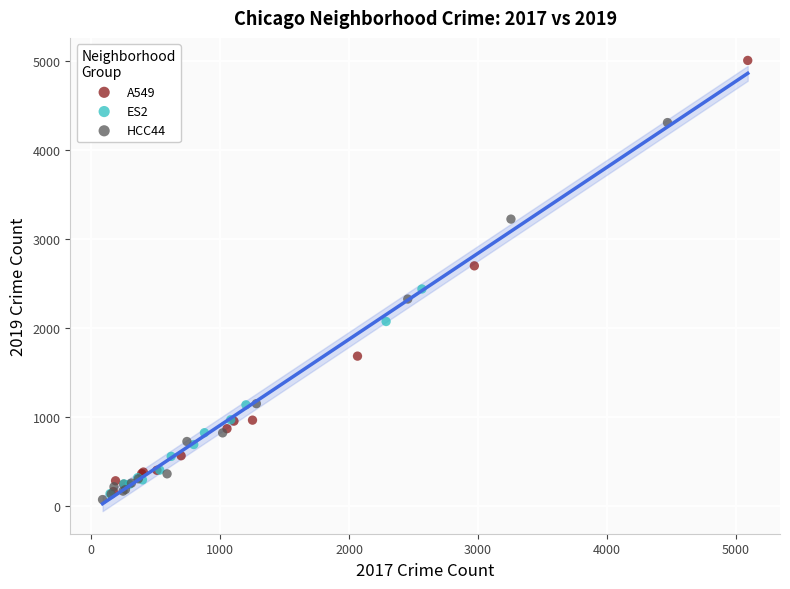

Which series contains the highest Y value?

A549